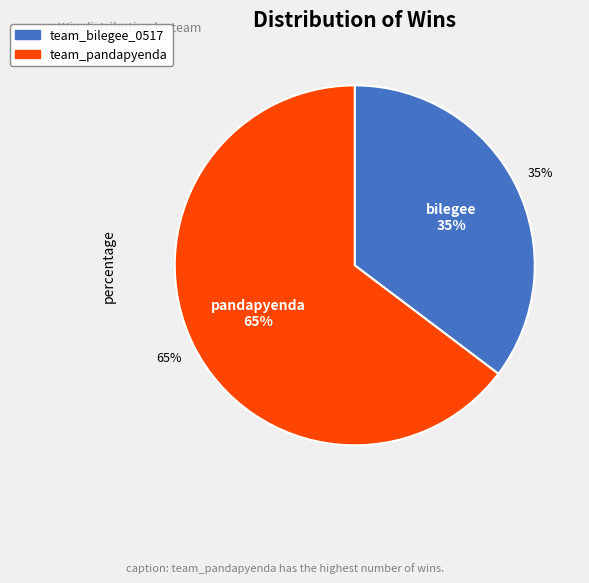

Is team_bilegee_0517 the majority of the pie?

No